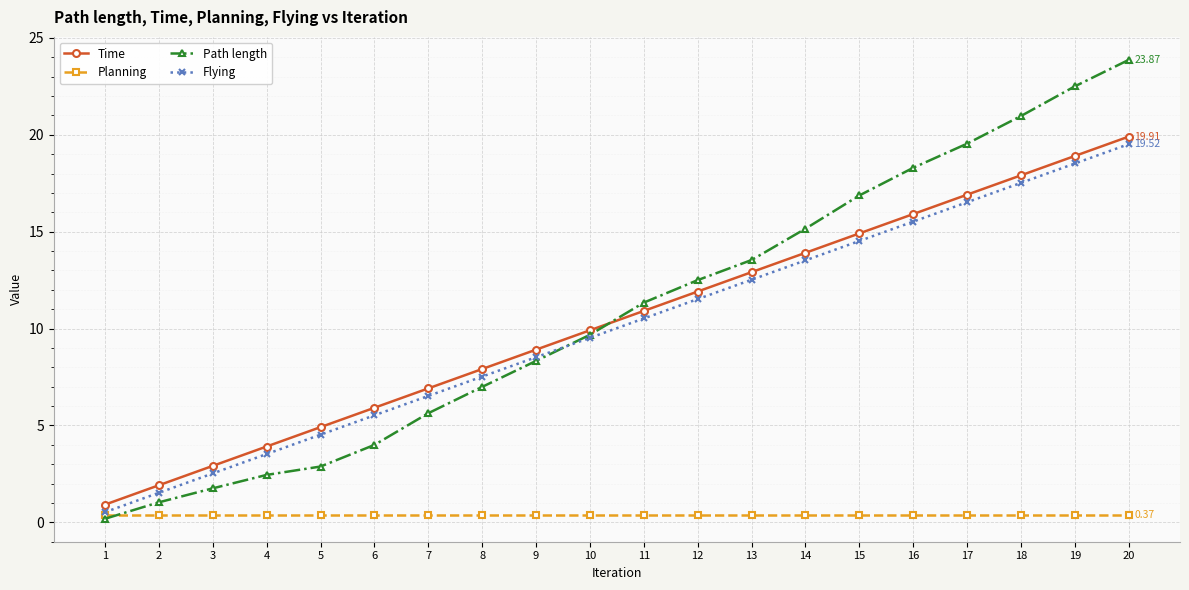

Reading left to right, list all the values displayed in this chart.

Time: 1=0.9	2=1.9	3=2.9	4=3.9	5=4.9	6=5.9	7=6.9	8=7.9	9=8.9	10=9.9	11=10.9	12=11.9	13=12.9	14=13.9	15=14.9	16=15.9	17=16.9	18=17.9	19=18.9	20=19.9
Planning: 1=0.4	2=0.4	3=0.4	4=0.4	5=0.4	6=0.4	7=0.4	8=0.4	9=0.4	10=0.4	11=0.4	12=0.4	13=0.4	14=0.4	15=0.4	16=0.4	17=0.4	18=0.4	19=0.4	20=0.4
Path length: 1=0.2	2=1.0	3=1.8	4=2.4	5=2.9	6=4.0	7=5.6	8=7.0	9=8.3	10=9.7	11=11.3	12=12.5	13=13.5	14=15.2	15=16.9	16=18.3	17=19.5	18=21.0	19=22.5	20=23.9
Flying: 1=0.5	2=1.5	3=2.5	4=3.5	5=4.5	6=5.5	7=6.5	8=7.5	9=8.5	10=9.5	11=10.5	12=11.5	13=12.5	14=13.5	15=14.5	16=15.5	17=16.5	18=17.5	19=18.5	20=19.5